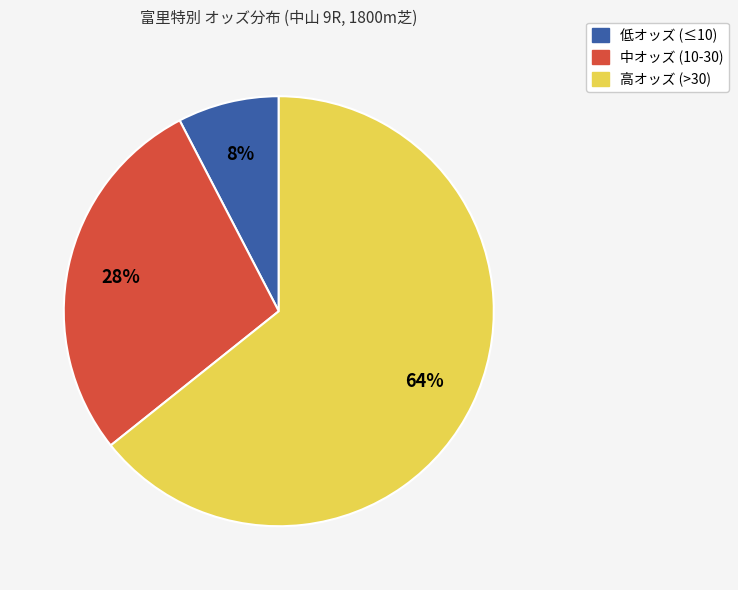

Does any single category account for the majority?

Yes